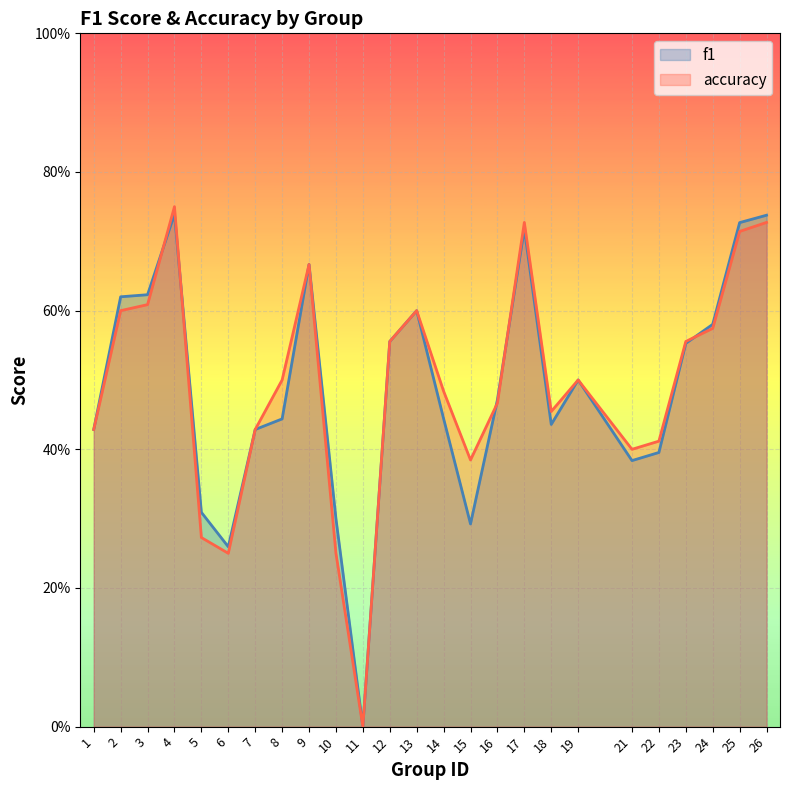

What is the sum of all accuracy values?

12.3